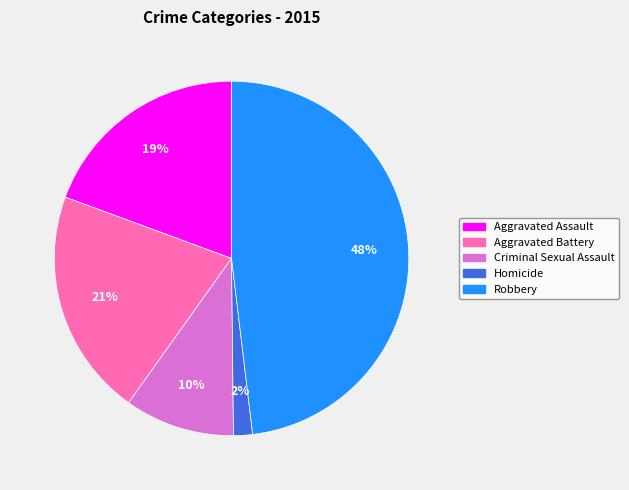

To the nearest percent, what percentage of the pie is Criminal Sexual Assault?

10%